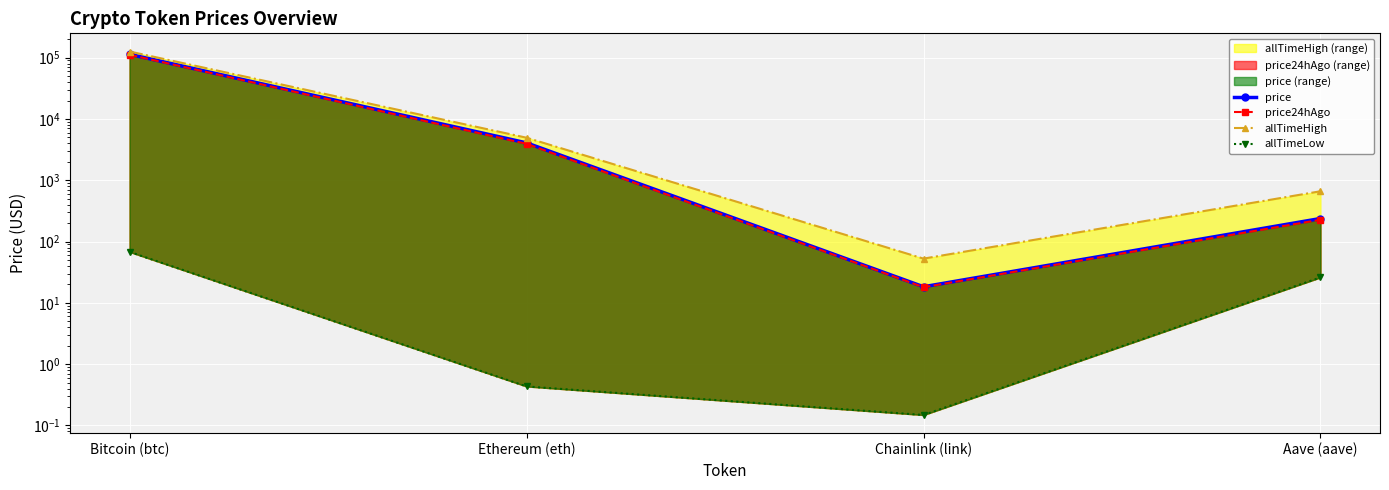

In allTimeHigh, how many points are lower than both neighbors (excluding endpoints)?

1